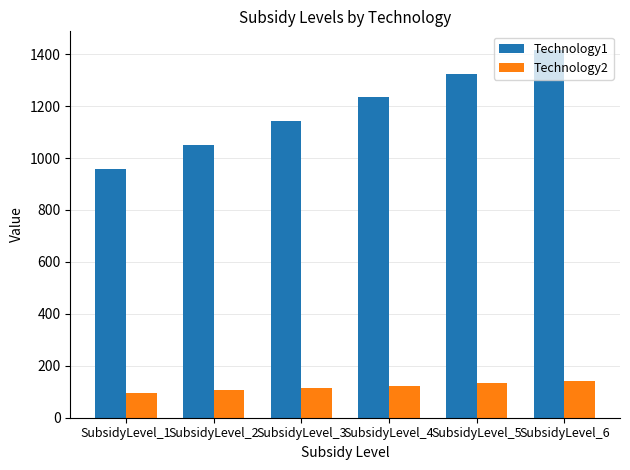

True or false: Technology2 has a value of 124 at SubsidyLevel_4.

True